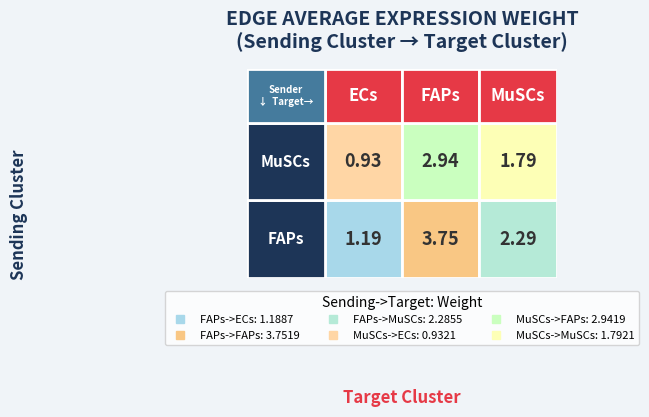

At which label does the data first exceed 2?

FAPs->FAPs